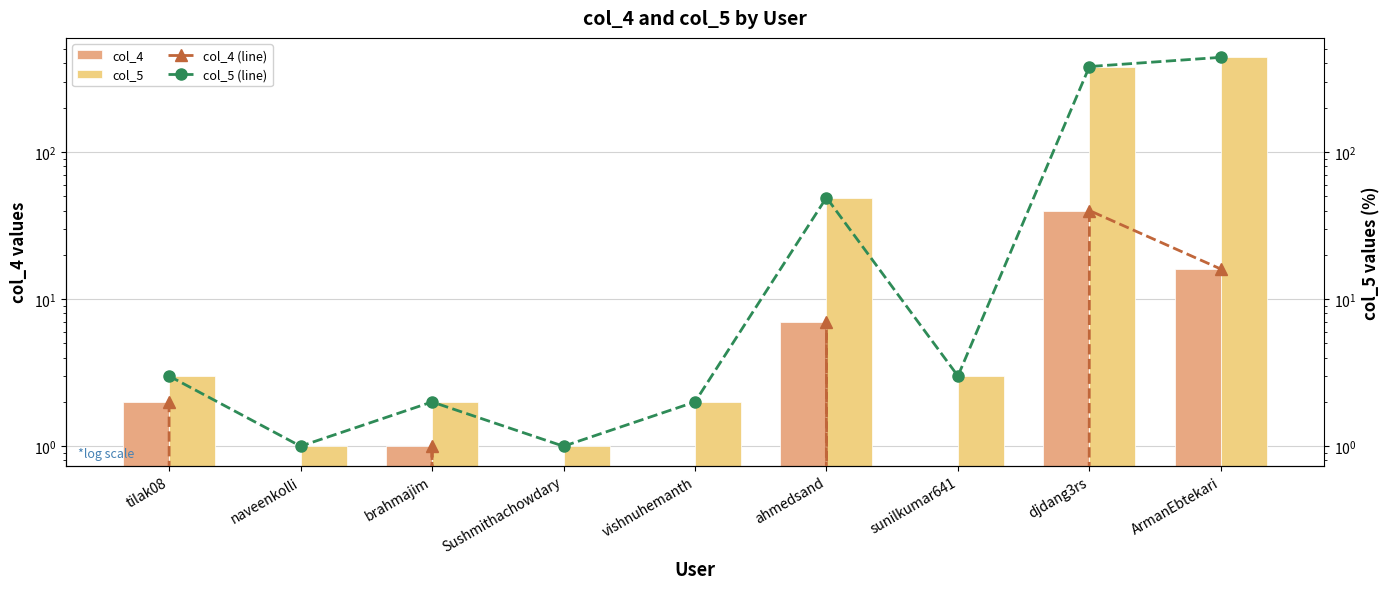

Reading left to right, what are all the values shown in this chart?

col_4: tilak08=2	naveenkolli=0	brahmajim=1	Sushmithachowdary=0	vishnuhemanth=0	ahmedsand=7	sunilkumar641=0	djdang3rs=40	ArmanEbtekari=16
col_5: tilak08=3	naveenkolli=1	brahmajim=2	Sushmithachowdary=1	vishnuhemanth=2	ahmedsand=49	sunilkumar641=3	djdang3rs=381	ArmanEbtekari=440
col_4 (line): tilak08=2	naveenkolli=0	brahmajim=1	Sushmithachowdary=0	vishnuhemanth=0	ahmedsand=7	sunilkumar641=0	djdang3rs=40	ArmanEbtekari=16
col_5 (line): tilak08=3	naveenkolli=1	brahmajim=2	Sushmithachowdary=1	vishnuhemanth=2	ahmedsand=49	sunilkumar641=3	djdang3rs=381	ArmanEbtekari=440